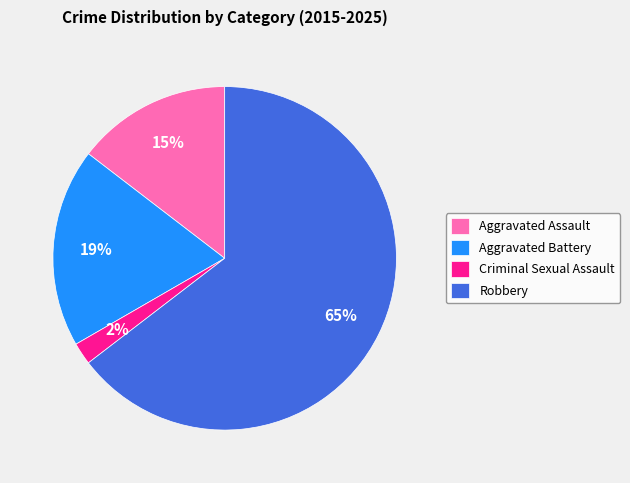

Combined, do Aggravated Battery and Criminal Sexual Assault account for over 50%?

No